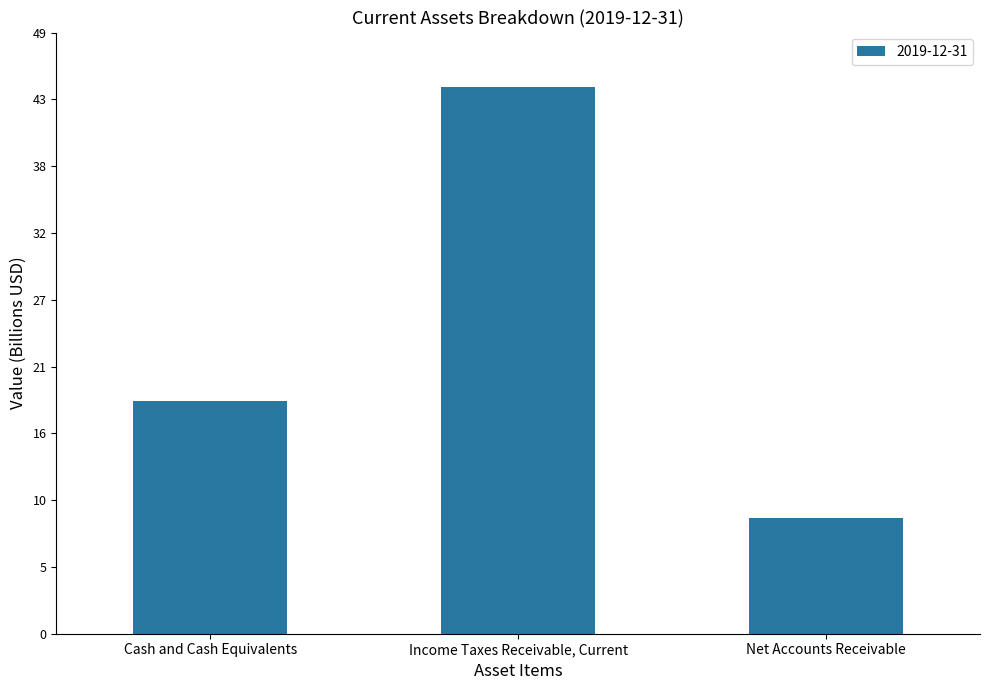

Are the bars horizontal?

No